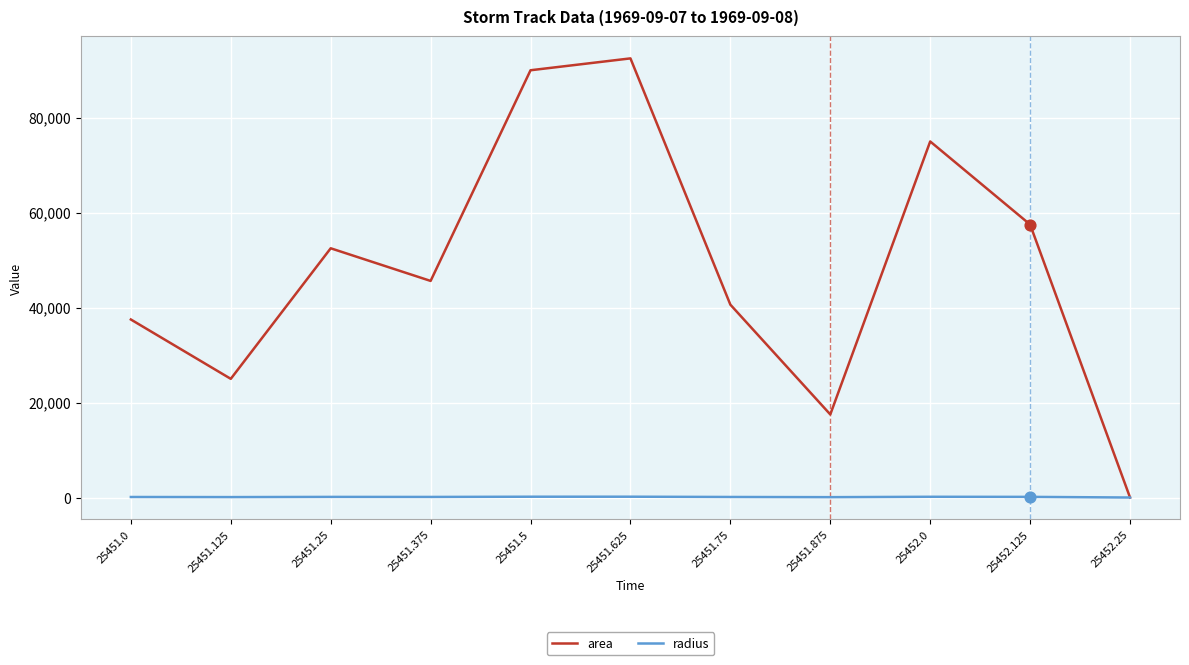

What is the total value across all series at 25451.625?

92671.6